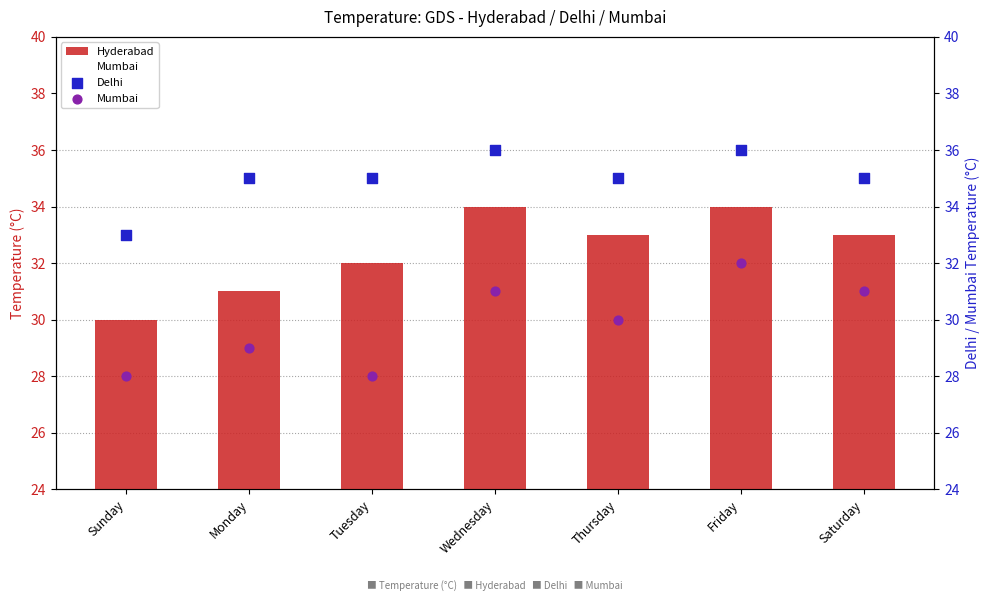

Which series has the largest total across all categories?

Delhi